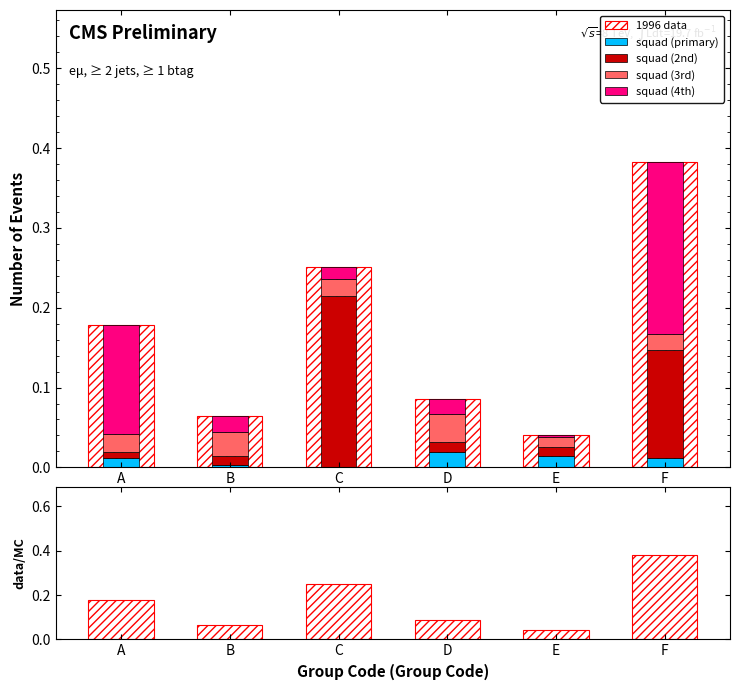

What is the value of the squad (4th) bar at the 1st from the left?

0.1